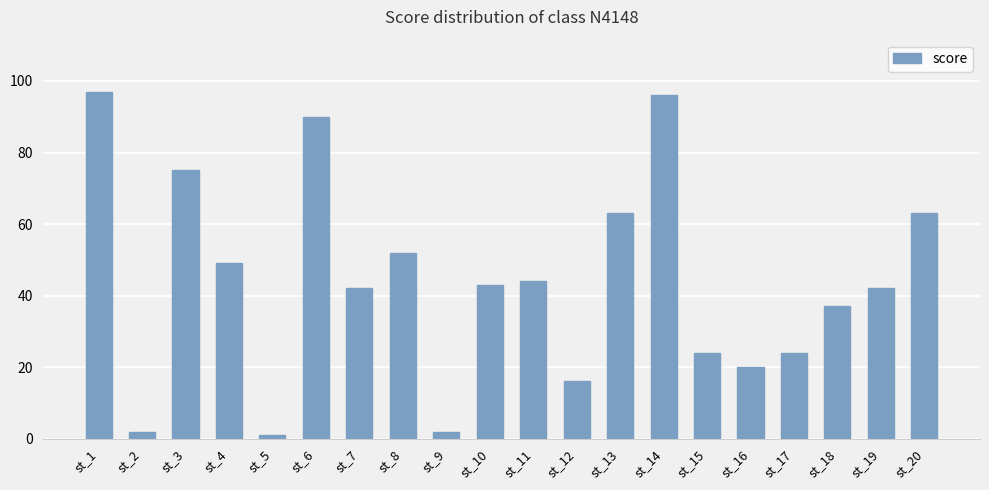

How many series are shown in this chart?

1